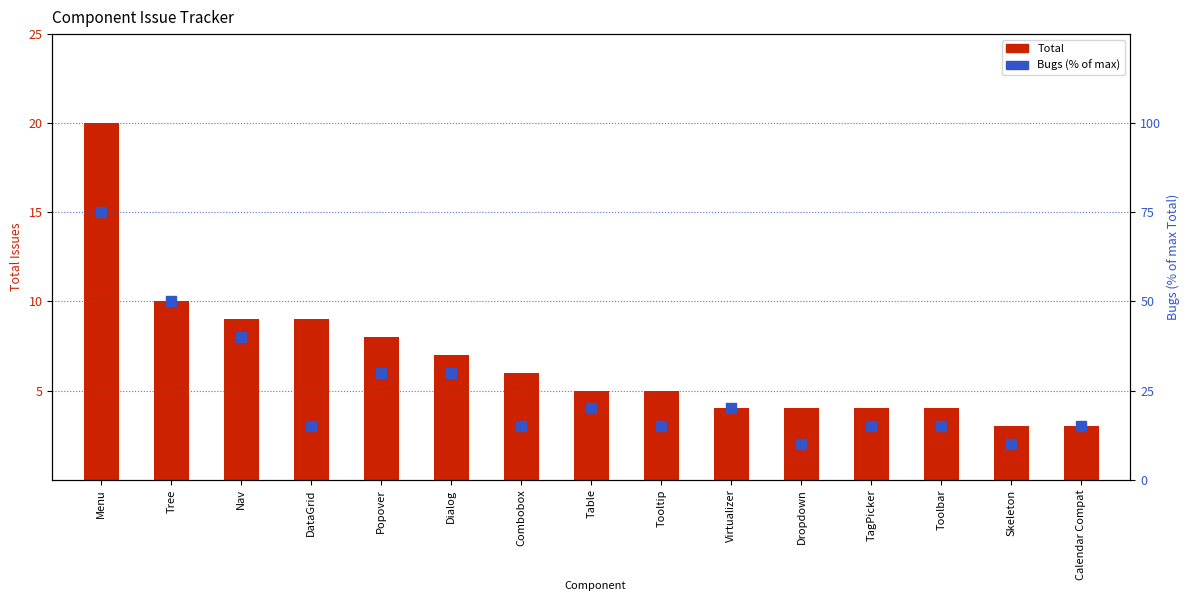

What are all the series names shown in the legend?

Total, Bugs (% of max)